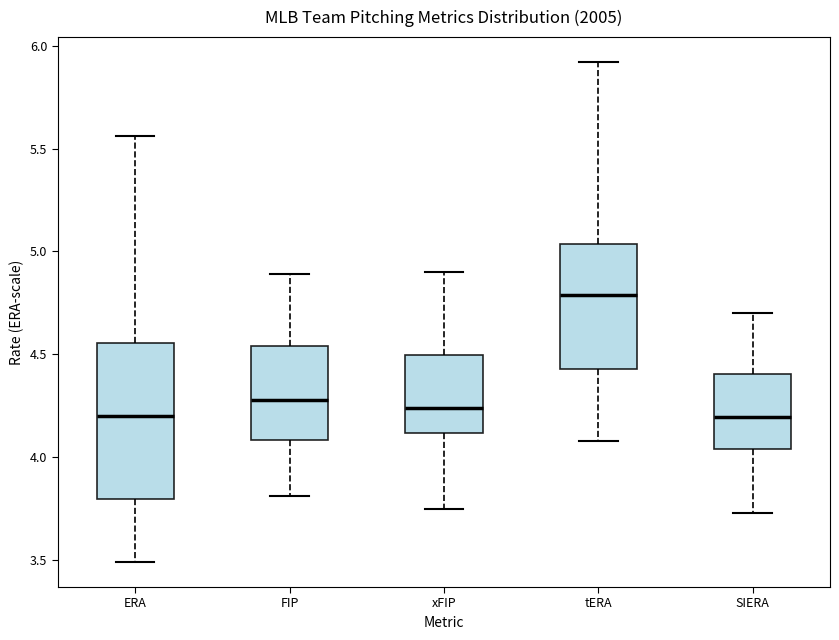

Which box's median line is the highest?

tERA